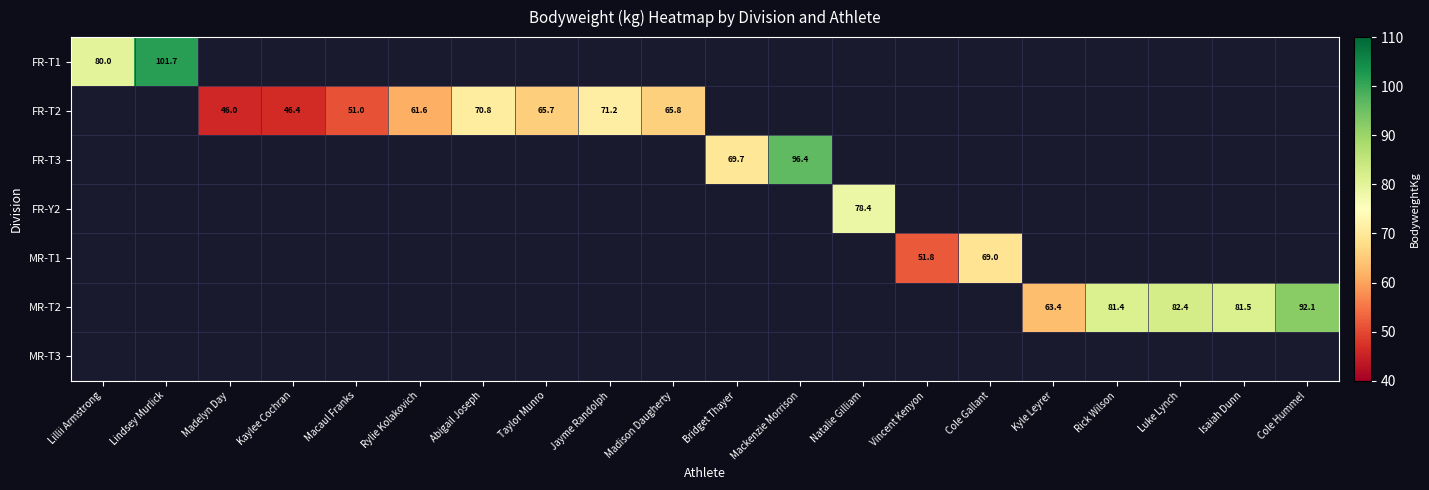

Is it true that MR-T2 equals 63.4 at Kyle Leyrer?

True